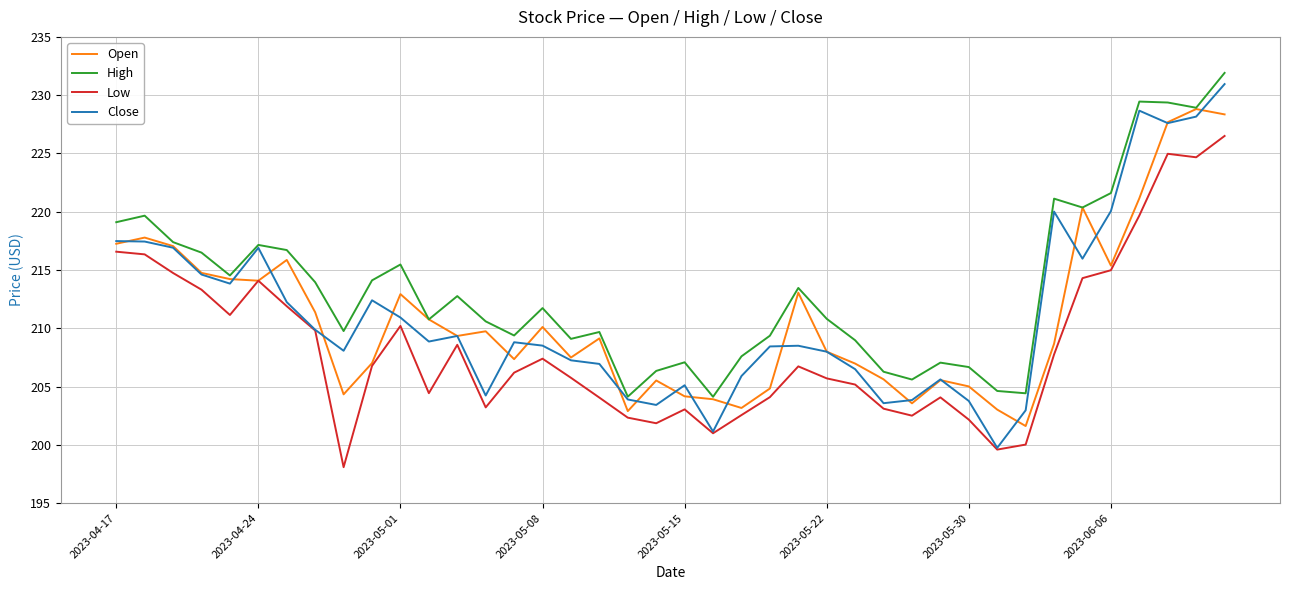

What is the greatest value displayed?

231.9